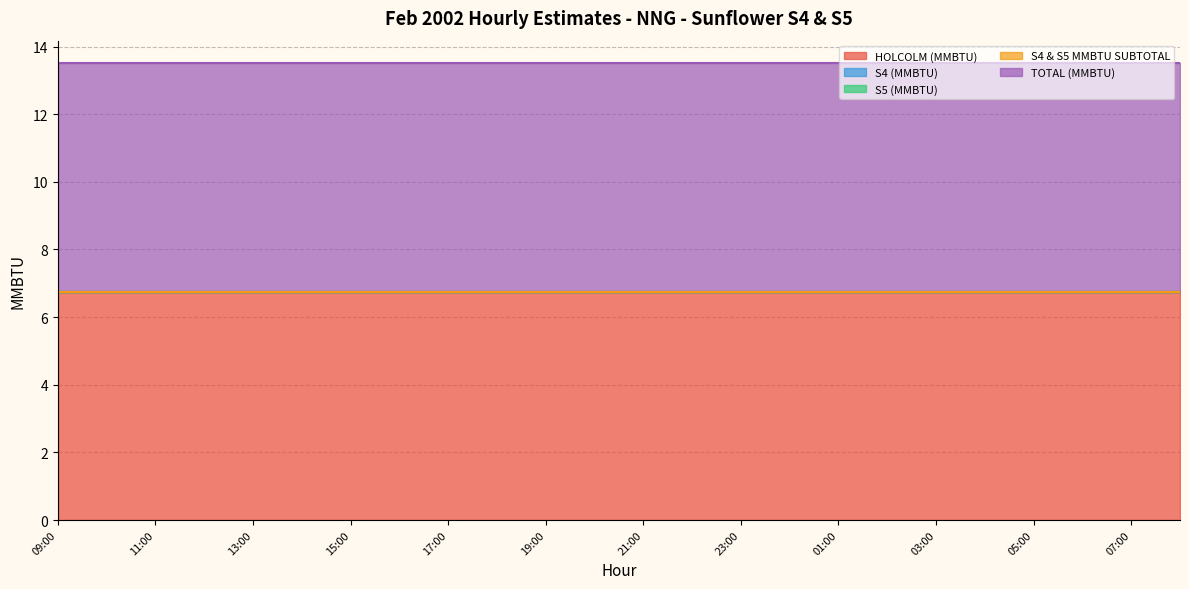

What position from the left is 14:00?

6